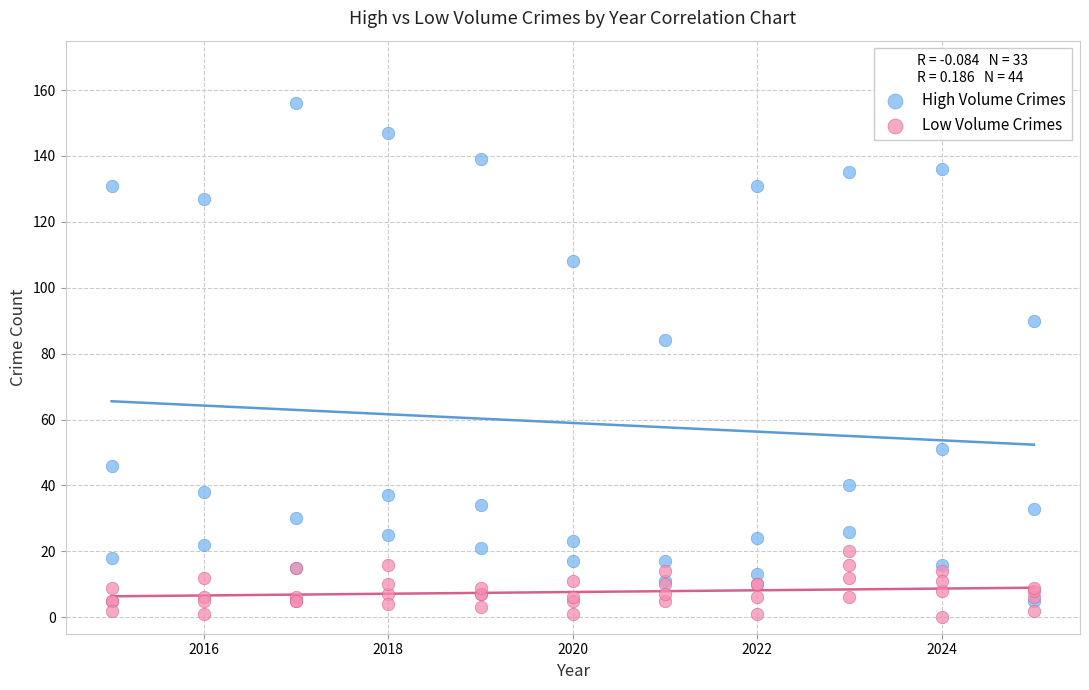

Which series has the widest spread of Y values?

High Volume Crimes